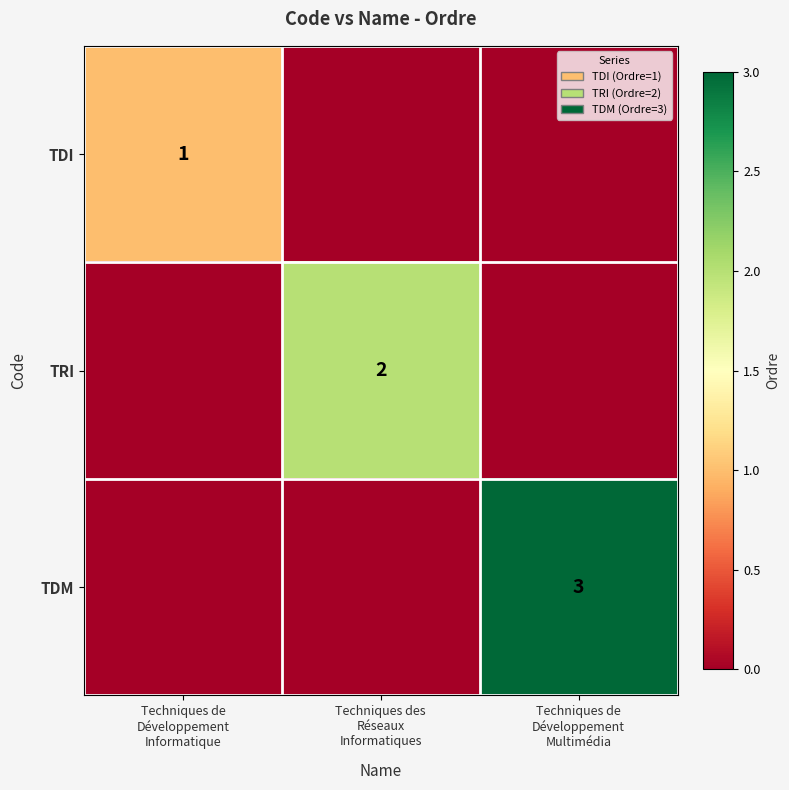

What is the difference between the maximum and minimum values in the TDM series?

3